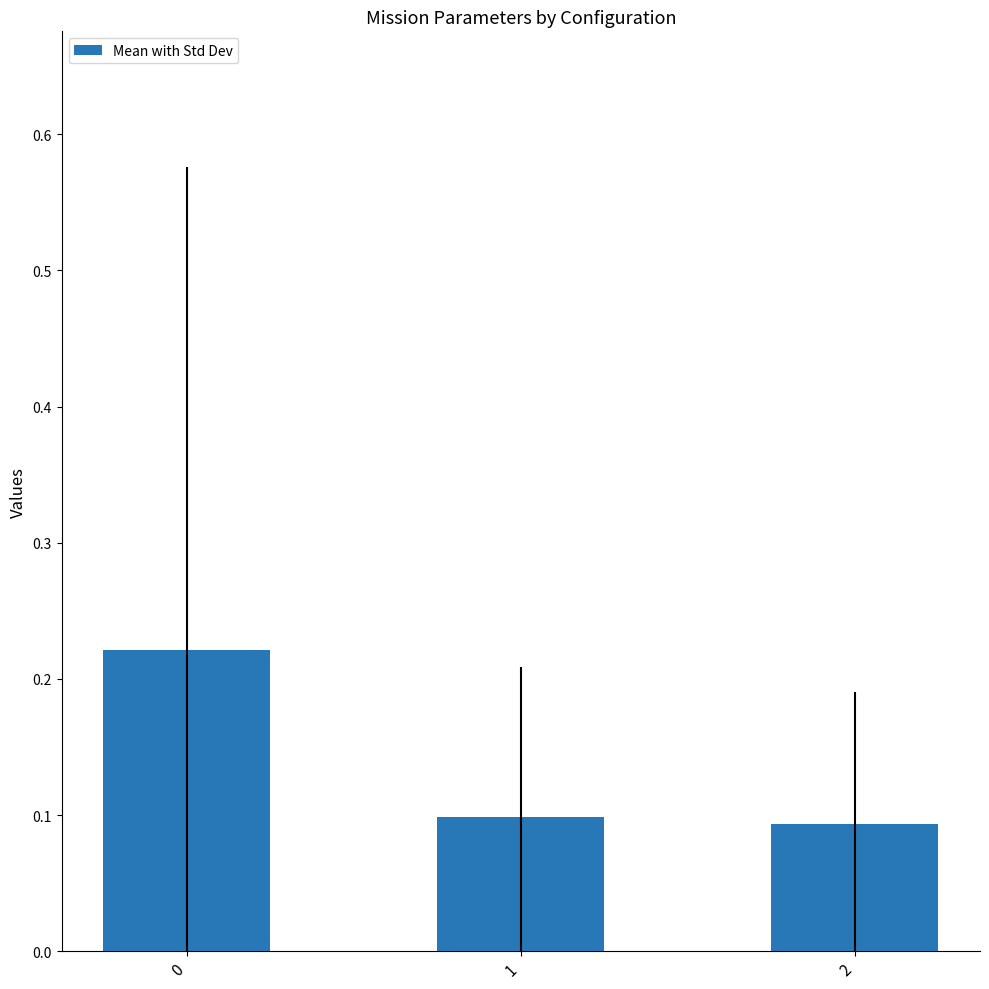

Rank the categories by value from highest to lowest.

0, 1, 2